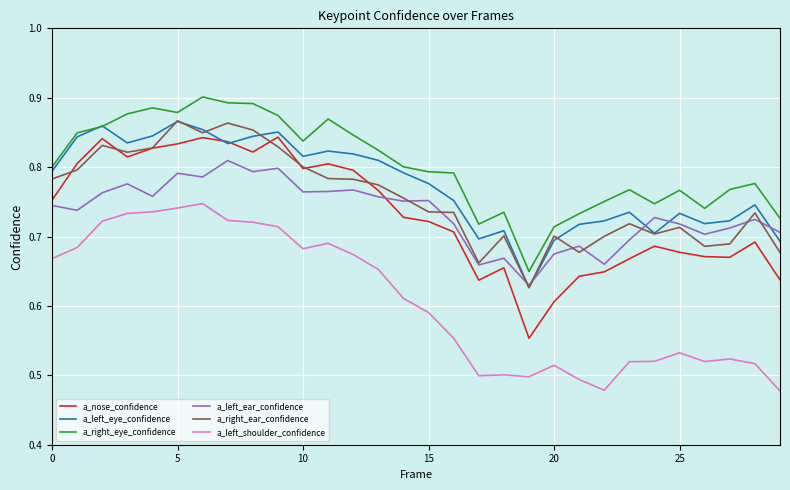

True or false: a_right_eye_confidence and a_left_shoulder_confidence intersect in this chart.

False